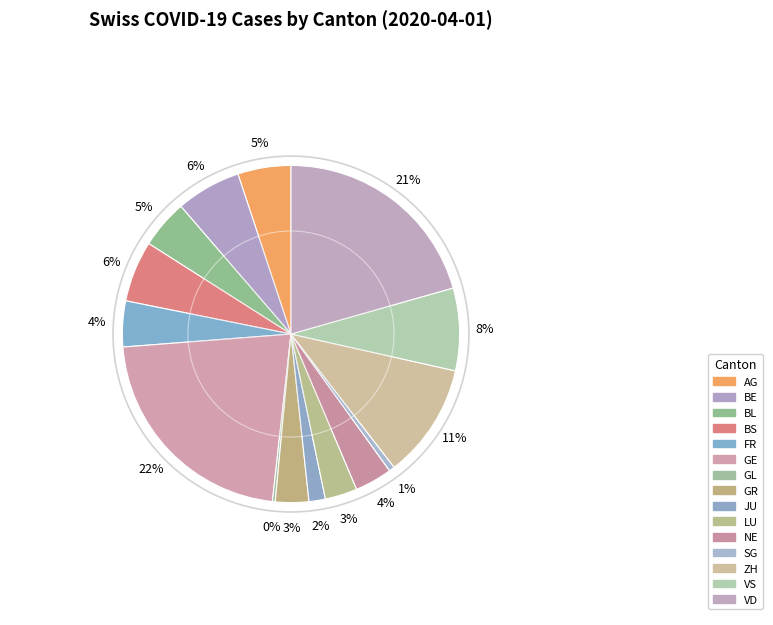

What portion of the pie excludes BS?

94.1%